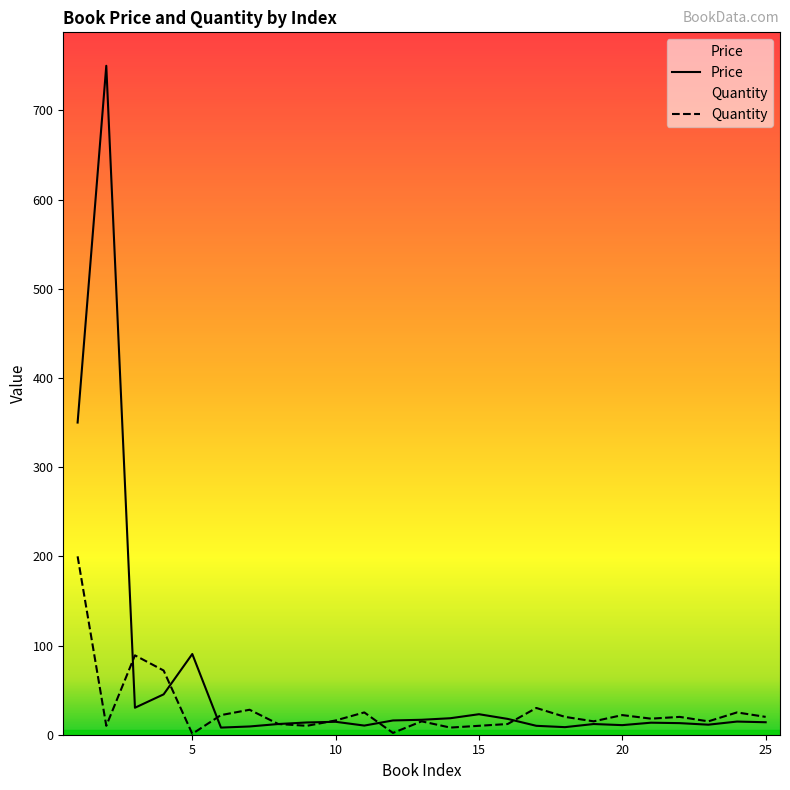

Which series has the widest spread of values?

Price